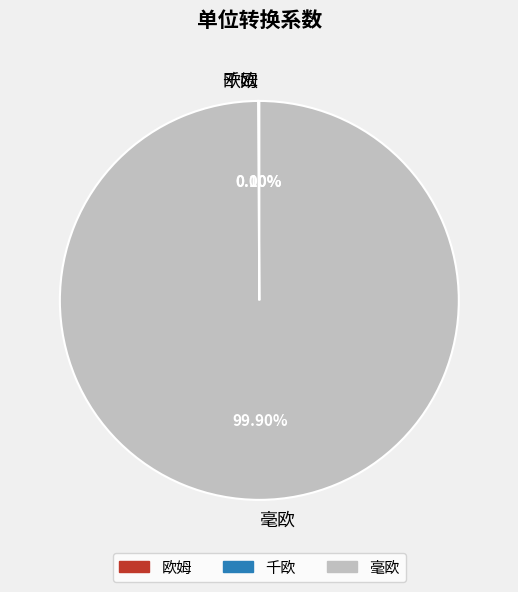

Which slice is the largest?

毫欧